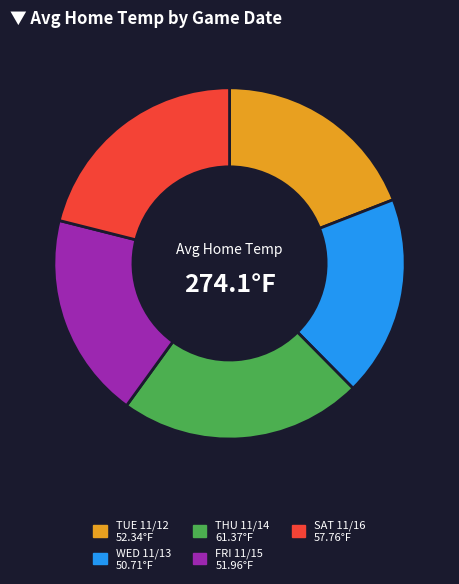

Is the sum of FRI 11/15 and THU 11/14 greater than half?

No